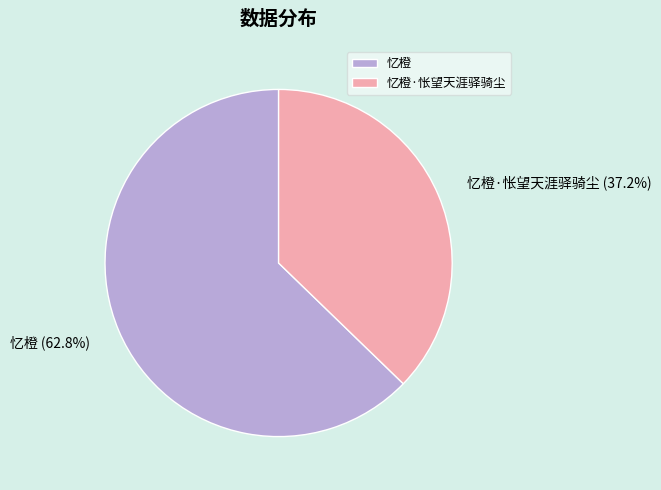

What is the total percentage of 忆橙 and 忆橙·怅望天涯驿骑尘?

100.0%